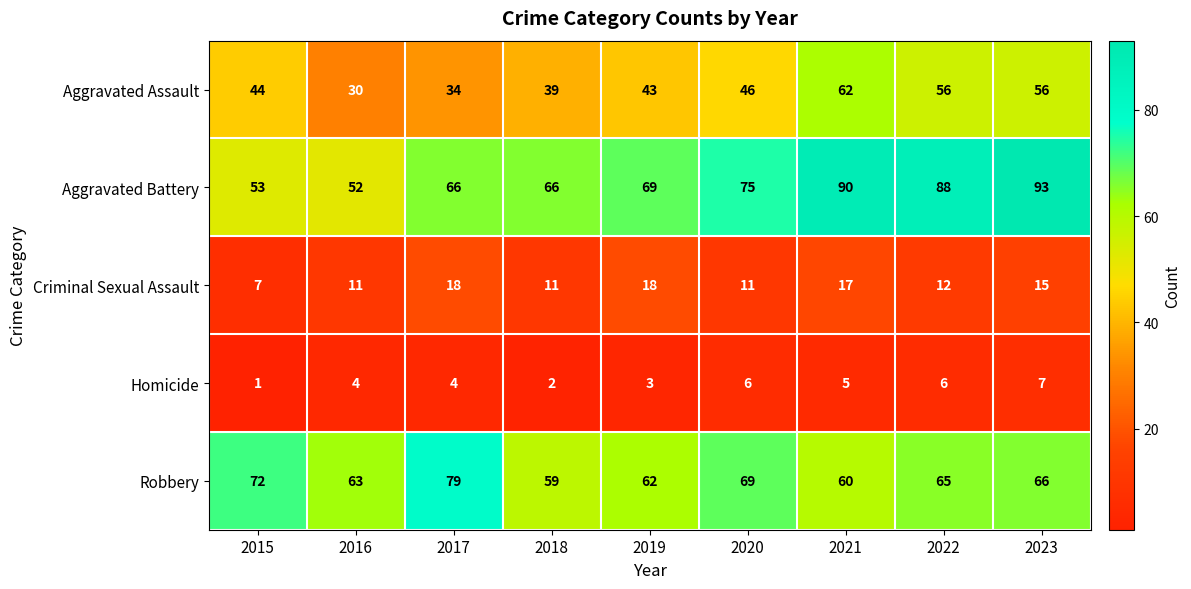

At which label is Criminal Sexual Assault closest to 12?

2022